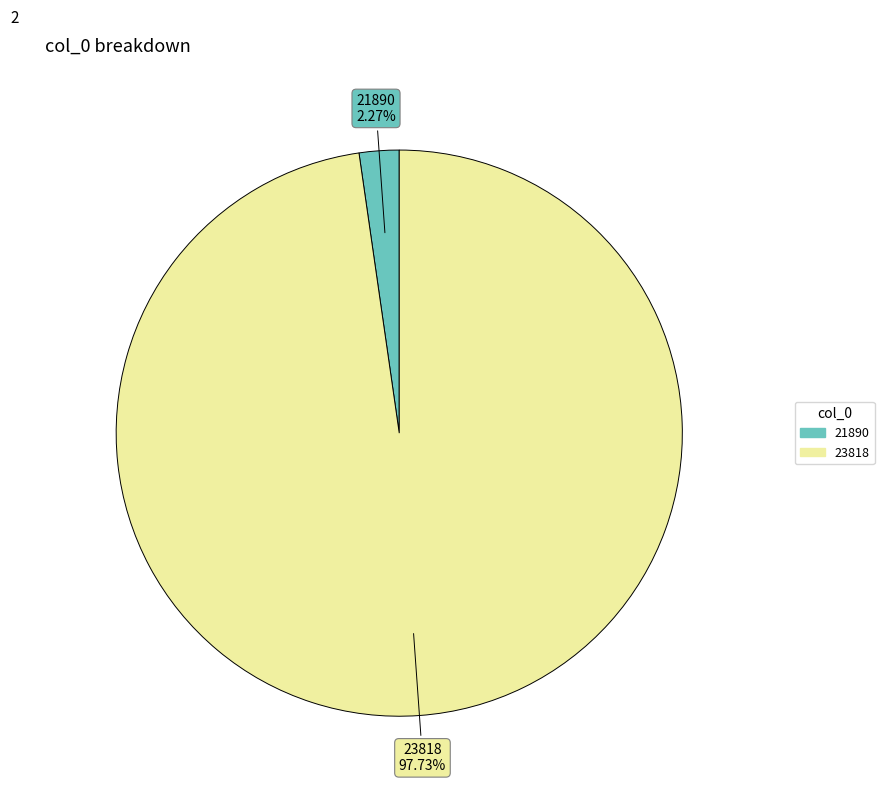

Is there any slice that represents more than half of the pie?

Yes